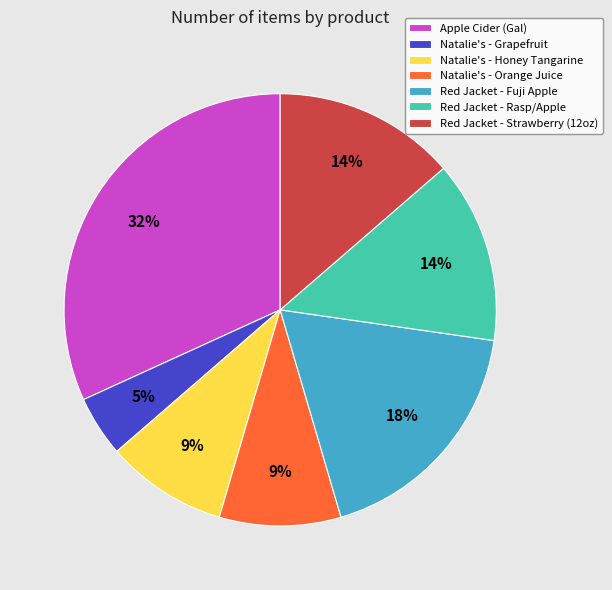

The Red Jacket - Strawberry (12oz) slice represents 3% of the pie. True or false?

False